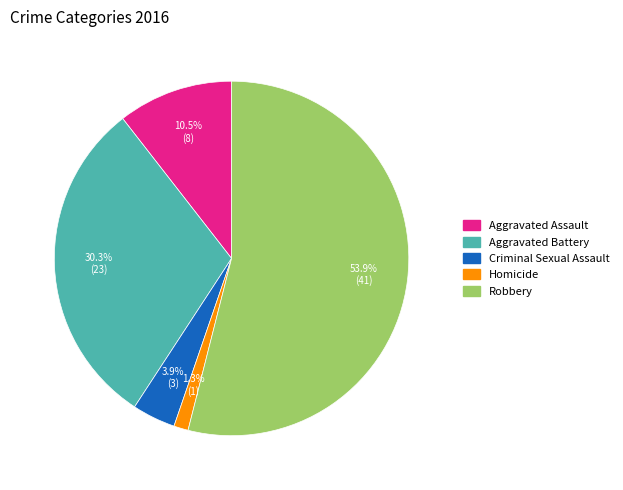

What is the ratio of the value at Criminal Sexual Assault to the value at Aggravated Assault?

0.4